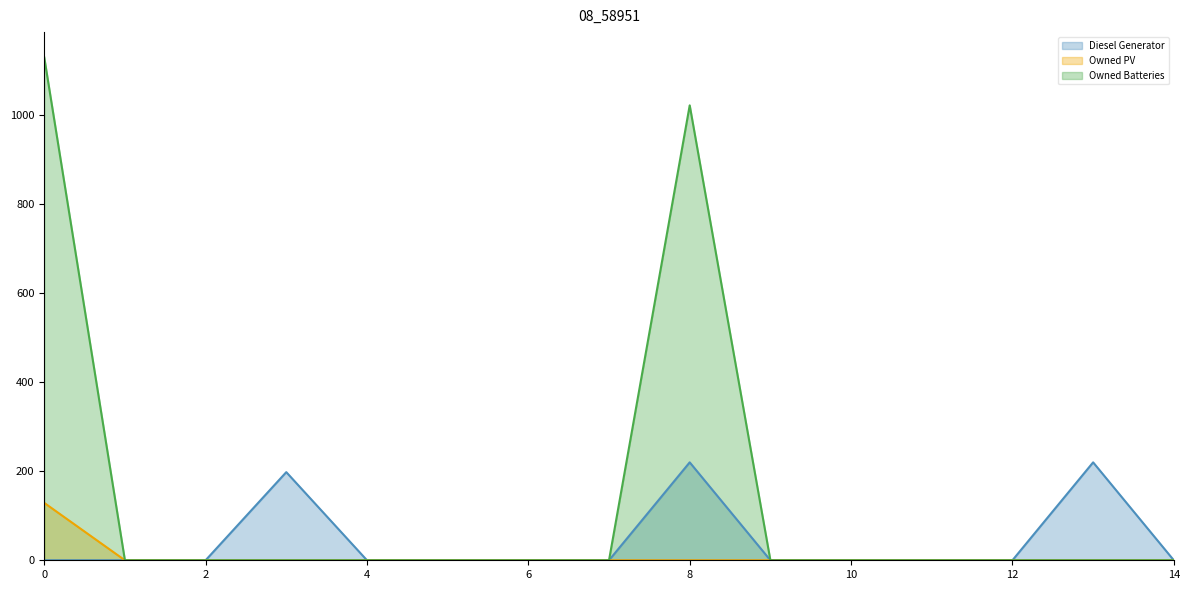

Reading left to right, extract all data points from this chart.

Diesel Generator: 0	0	0	198	0	0	0	0	220	0	0	0	0	220	0
Owned PV: 129	0	0	0	0	0	0	0	0	0	0	0	0	0	0
Owned Batteries: 1130	0	0	0	0	0	0	0	1022	0	0	0	0	0	0